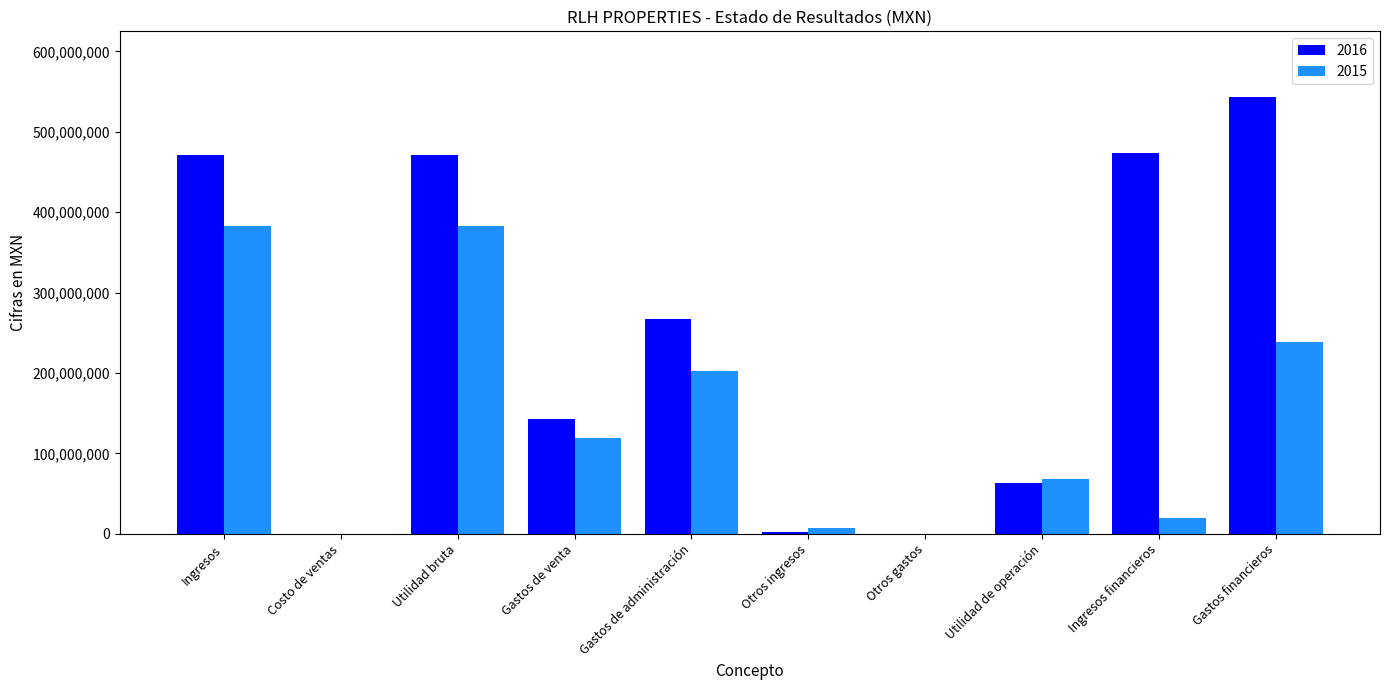

Is it true that 2016 equals 63643000 at Utilidad de operación?

True